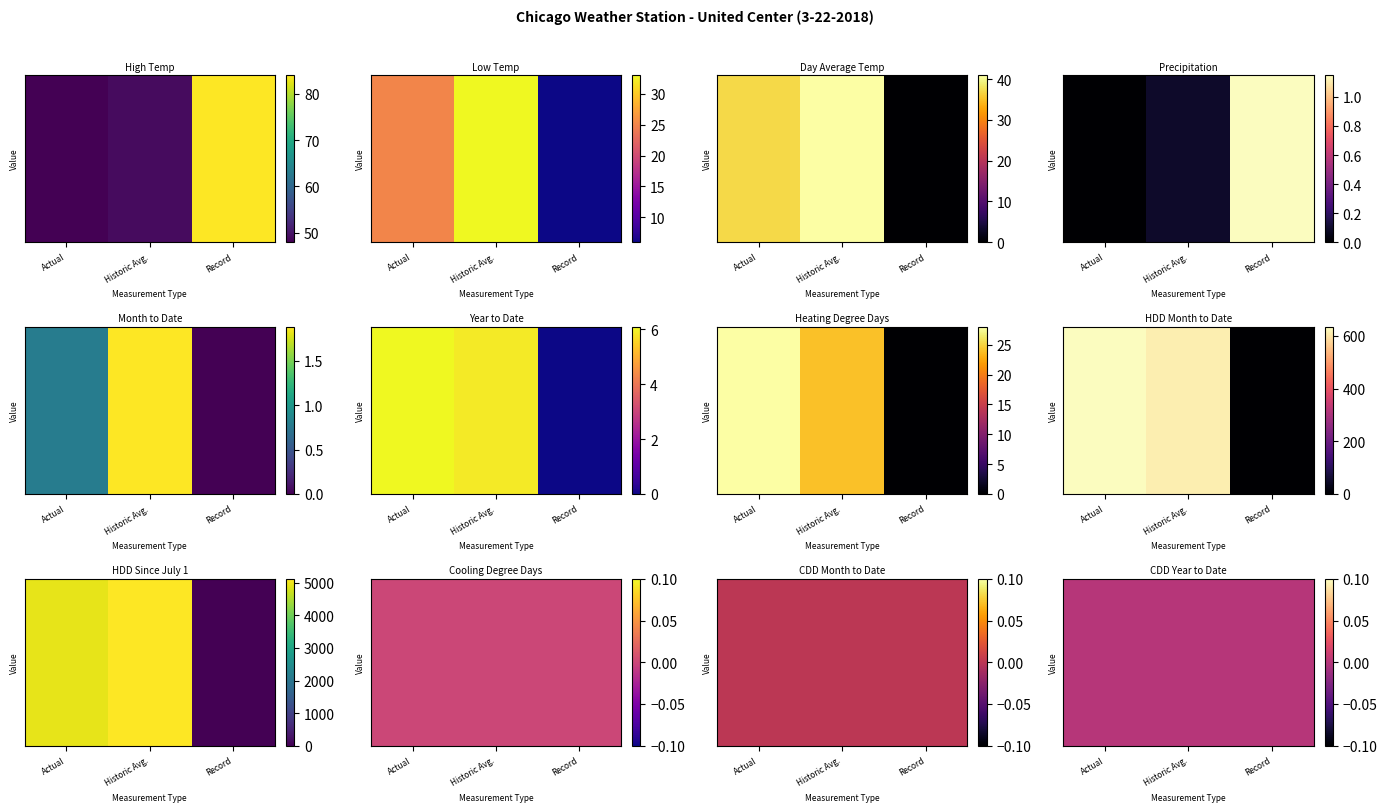

What is the spread (max minus min) of values at Historic Avg.?

5122.9